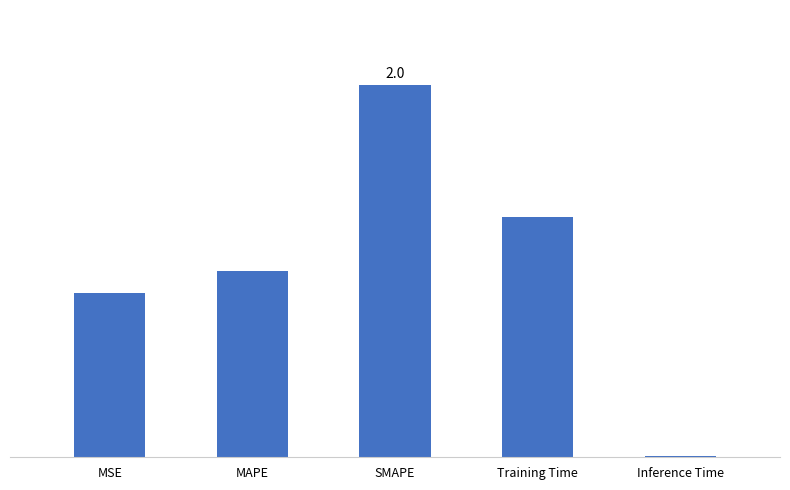

Rank the categories by value from highest to lowest.

SMAPE, Training Time, MAPE, MSE, Inference Time